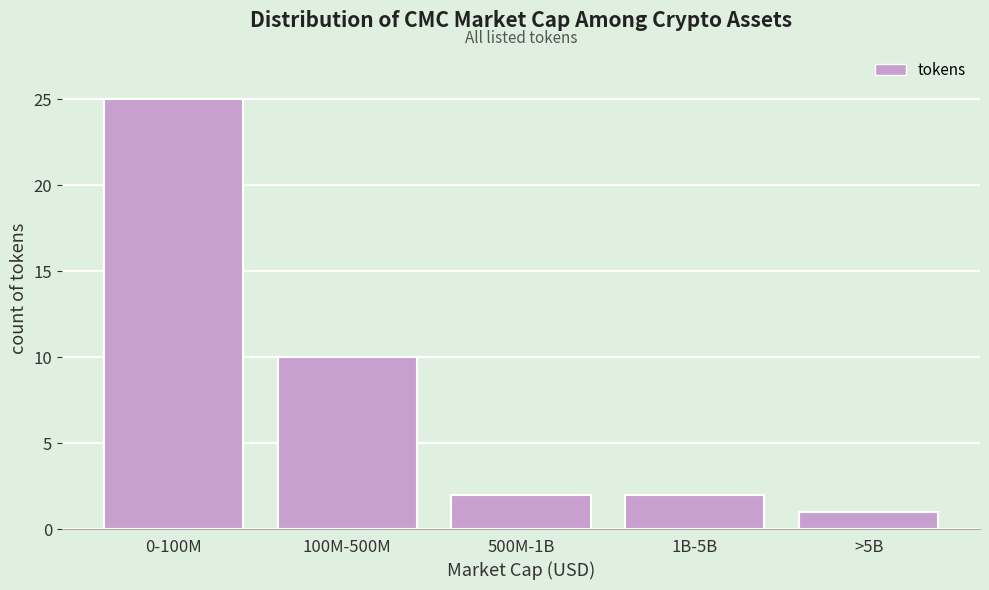

Reading right to left, transcribe all the data shown in this chart.

>5B=1	1B-5B=2	500M-1B=2	100M-500M=10	0-100M=25